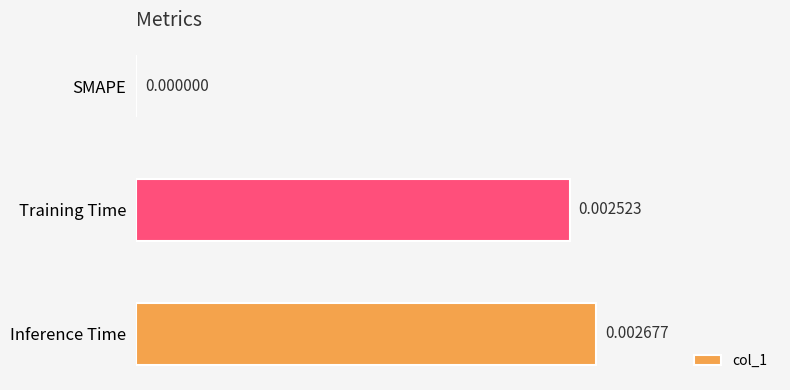

How many values are above zero?

2